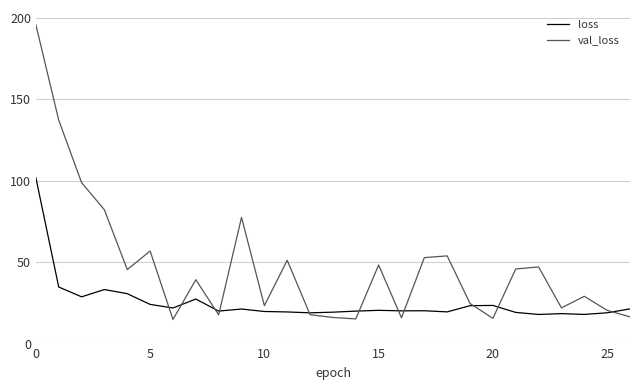

Which series has the largest total across all categories?

val_loss